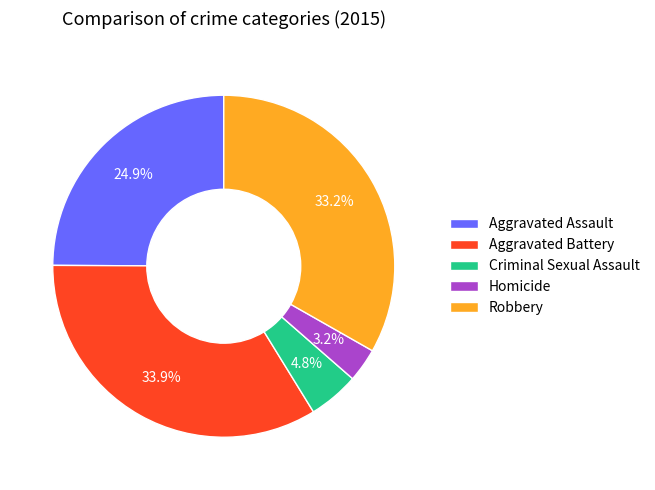

How much of the chart is everything except Robbery?

66.8%